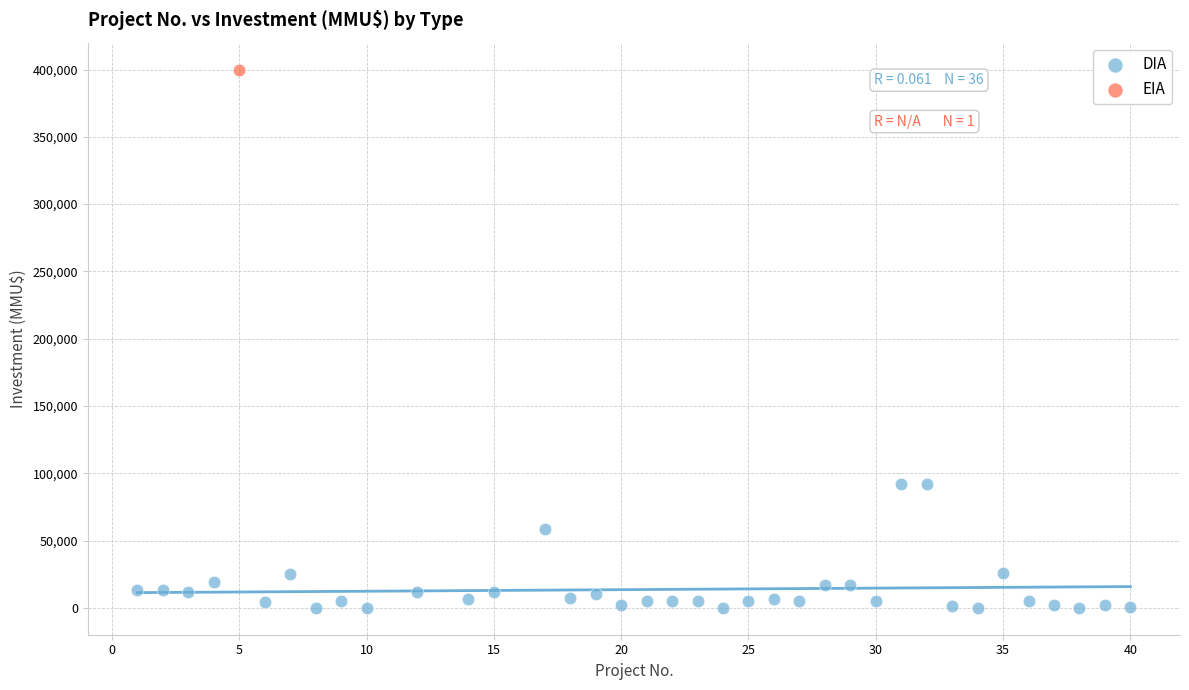

What are all the series names shown in the legend?

DIA, EIA